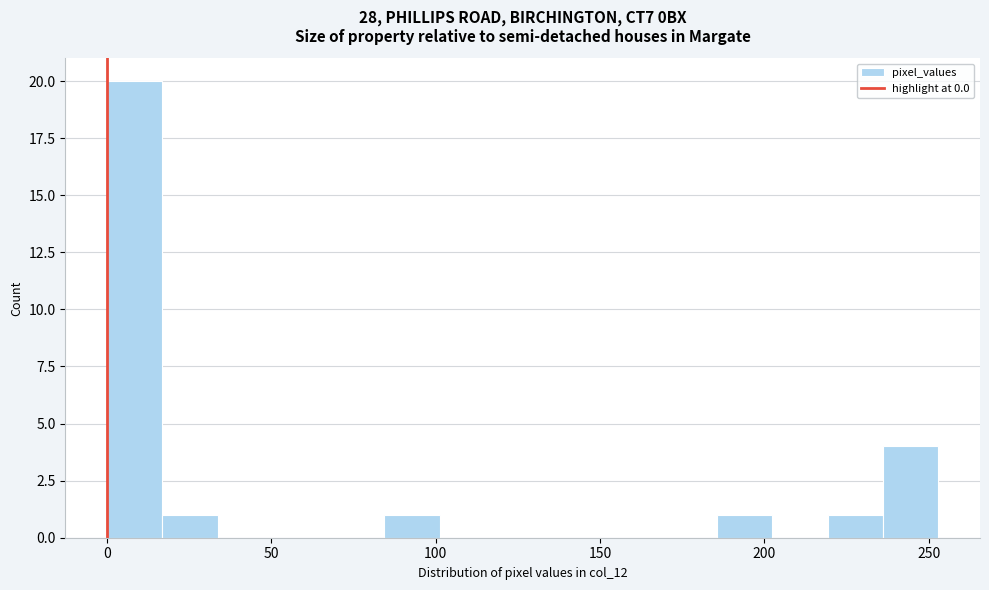

Read against the x-axis, roughly where is the centre of the tallest bar?

10